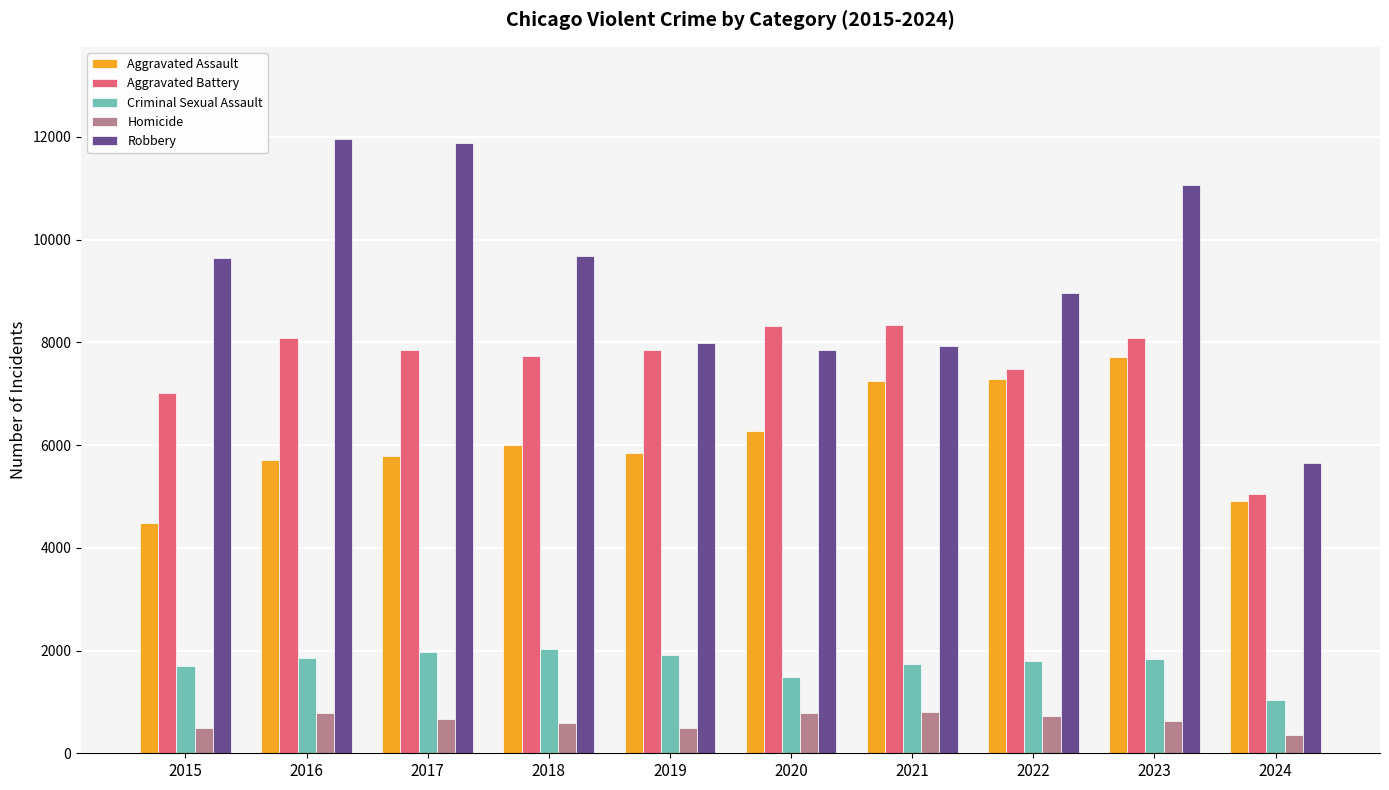

Is it true that Aggravated Battery equals 11100 at 2016?

False